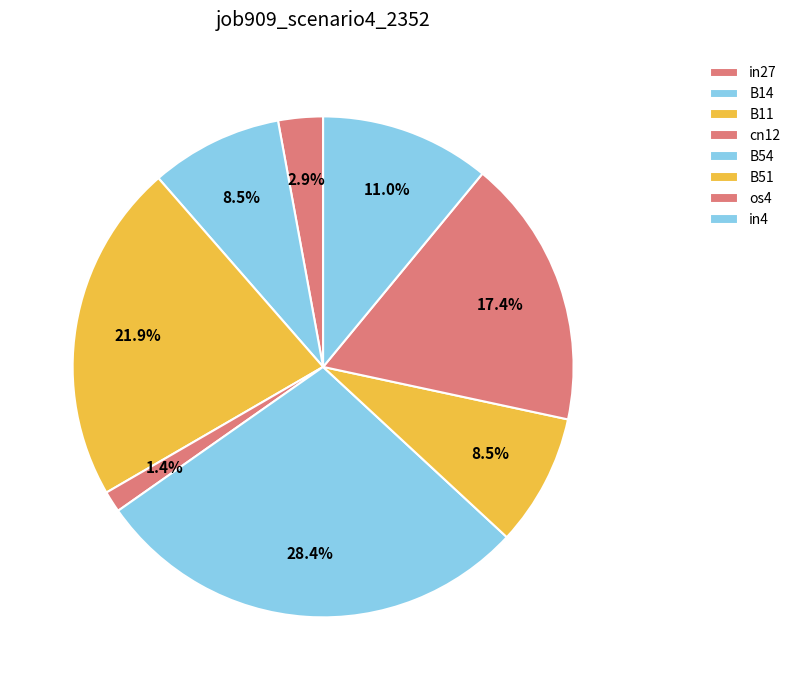

Is it true that B54 is 28% of the pie?

True